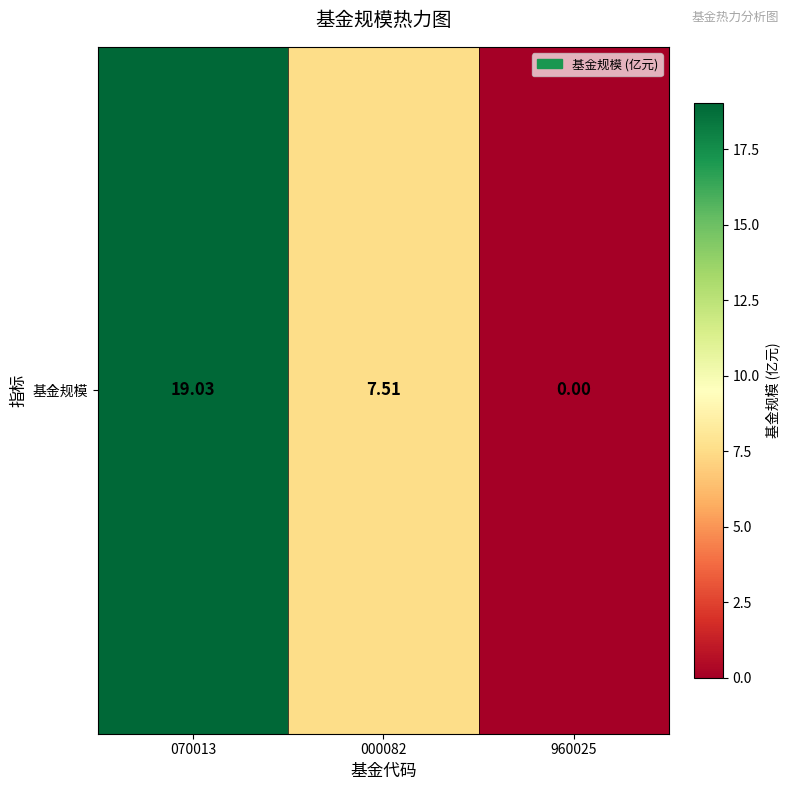

How many series are shown in this chart?

1